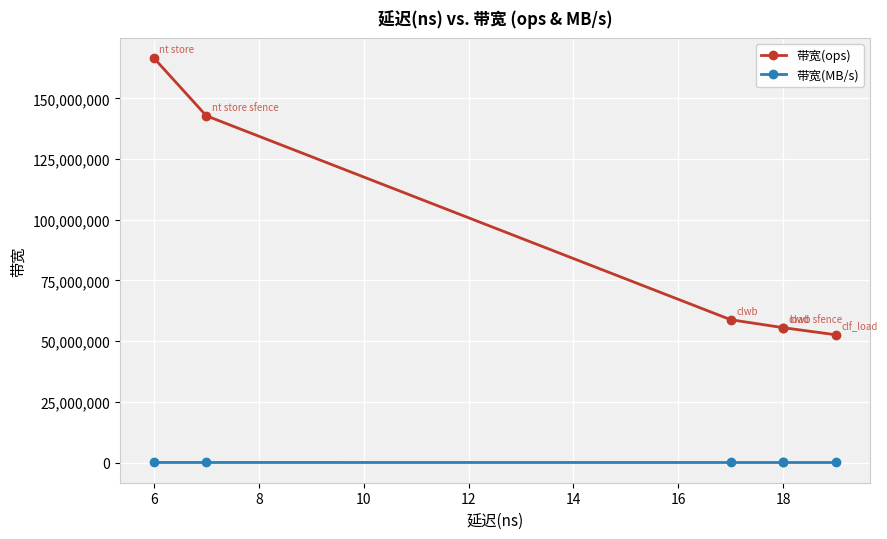

How many data points in 带宽(ops) are above 58823529?

2